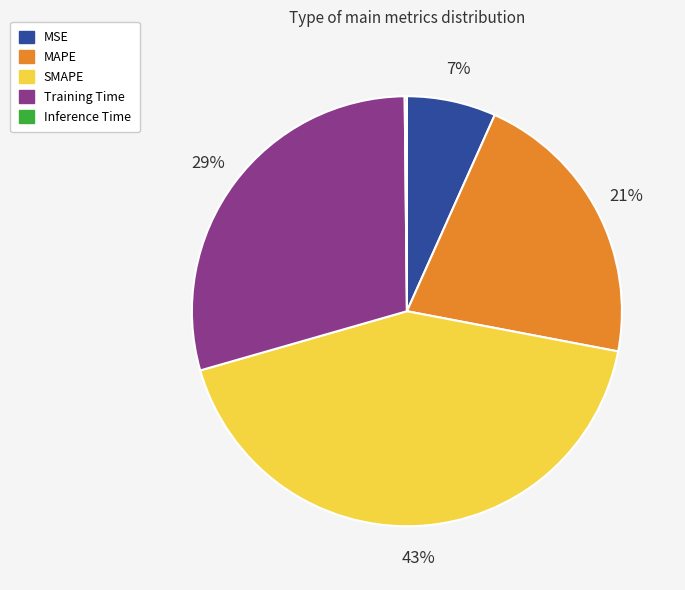

Is there a majority slice in this chart?

No